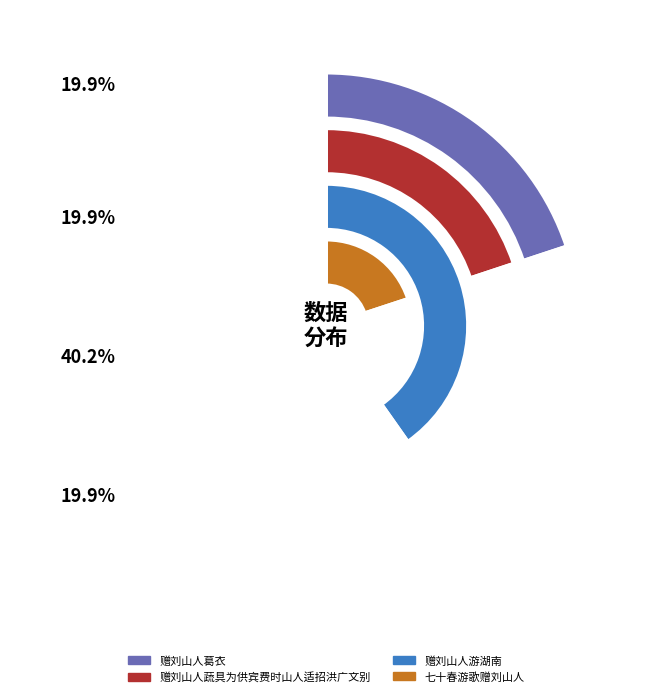

Which category has the biggest portion of the pie?

赠刘山人游湖南